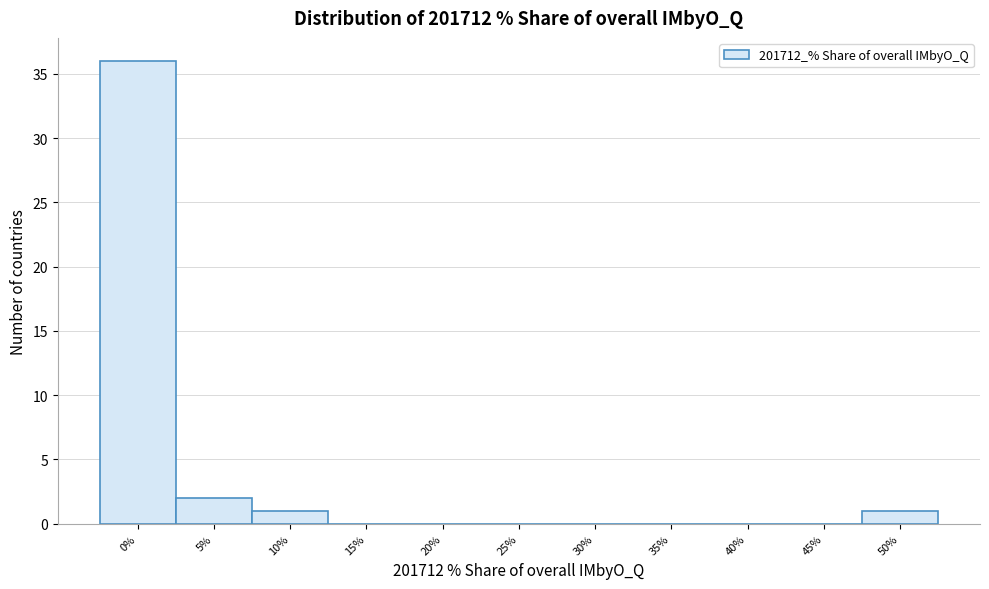

Reading left to right, list all the values displayed in this chart.

0%=36	5%=2	10%=1	15%=0	20%=0	25%=0	30%=0	35%=0	40%=0	45%=0	50%=1